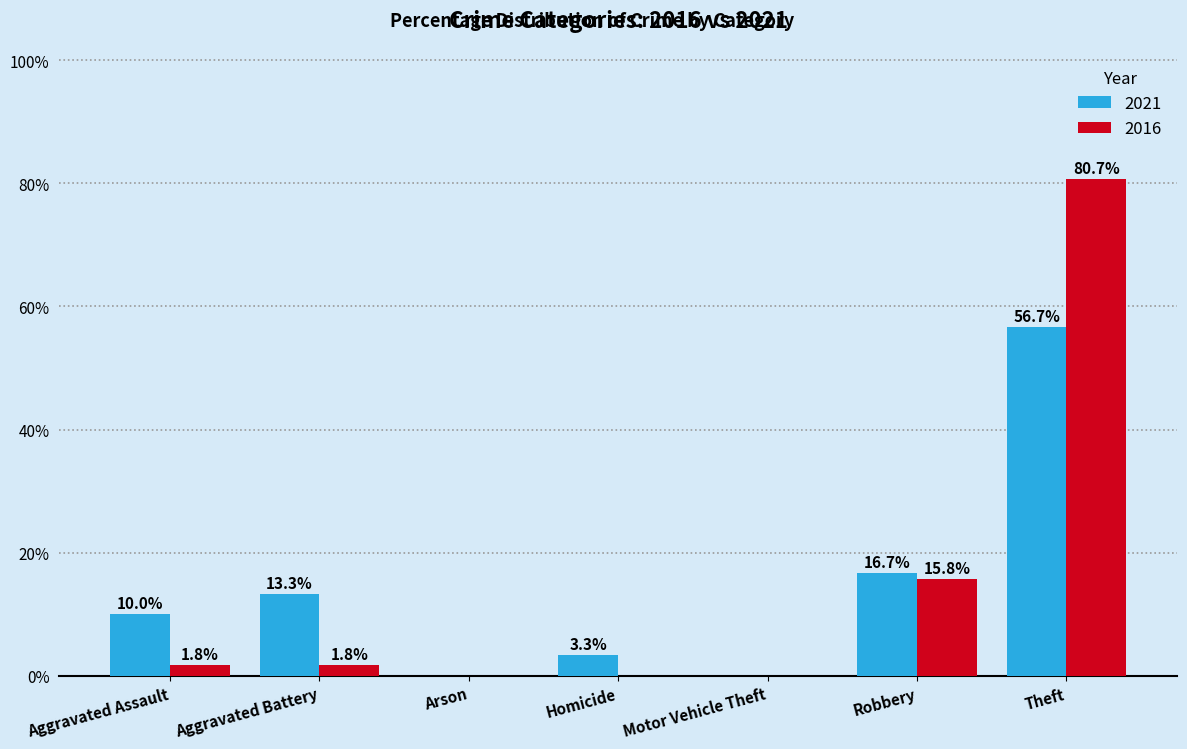

Which series changed the most between Arson and Robbery?

2021